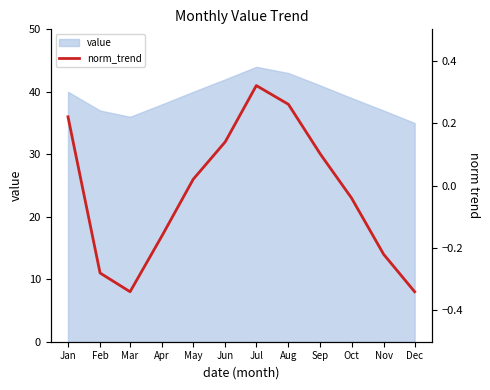

Is it true that the value at Aug is 0.4?

False